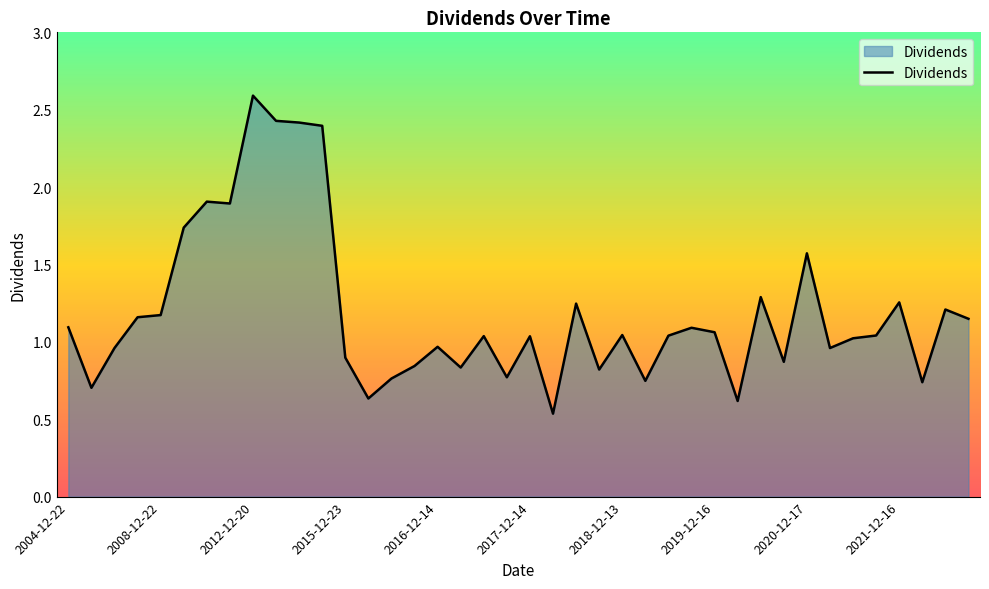

What is the difference between the maximum and minimum values?

2.1